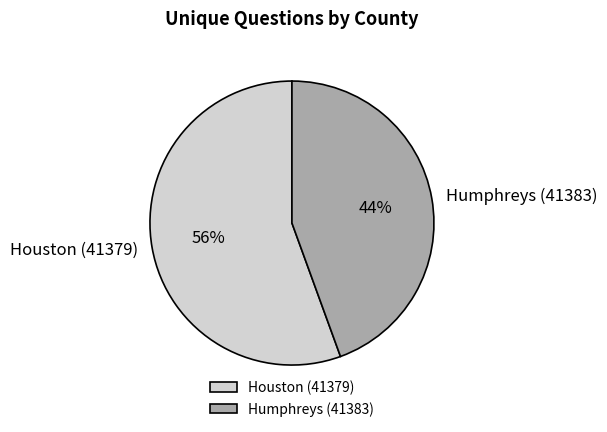

How many slices are in this pie chart?

2